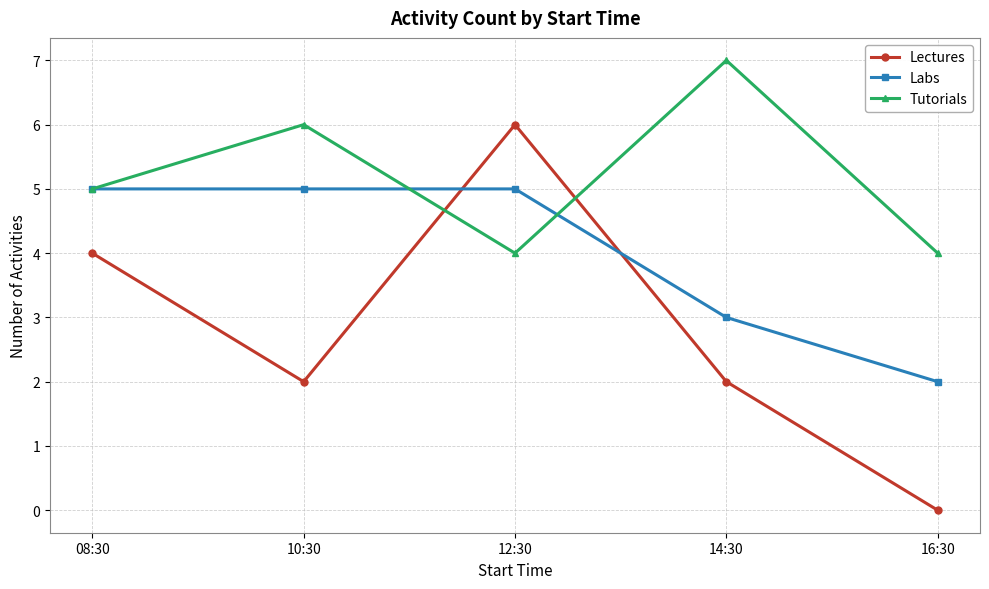

True or false: Tutorials and Lectures cross at least once.

True